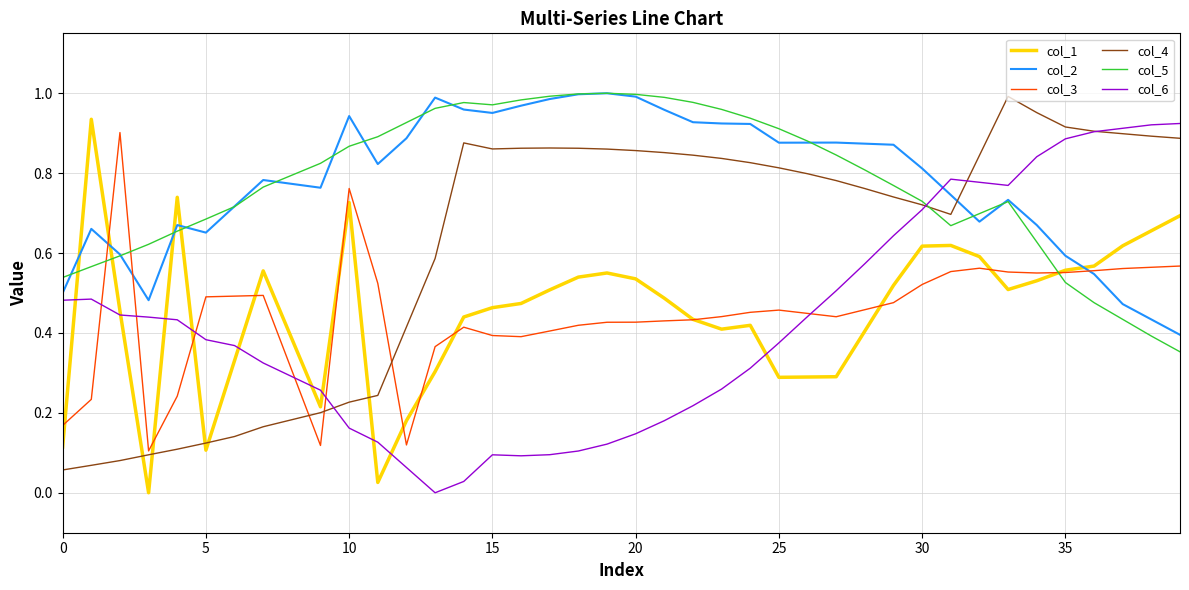

True or false: col_3 and col_5 intersect in this chart.

True